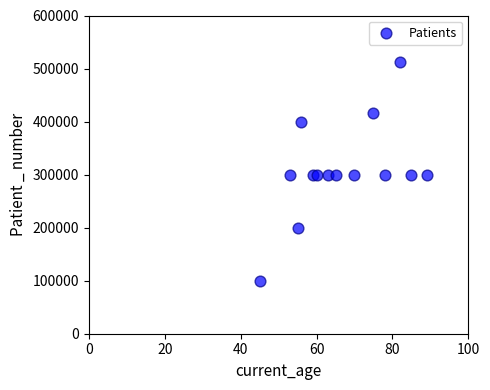

What is the range of Y values (max minus min)?

412213